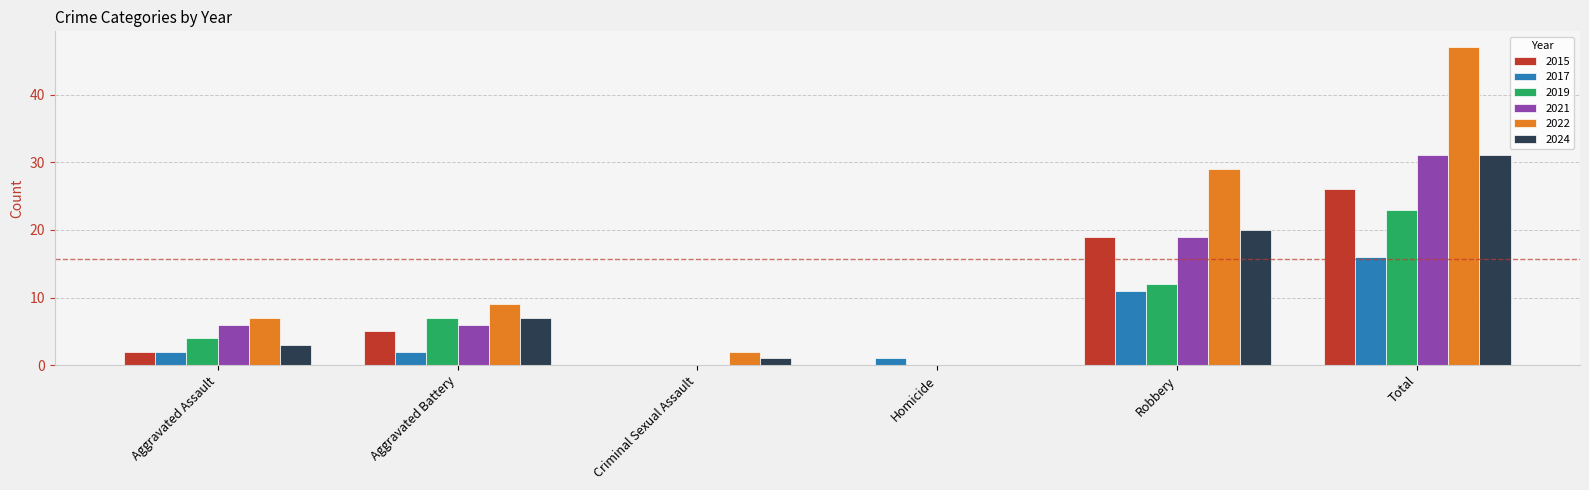

Are the bars horizontal?

No